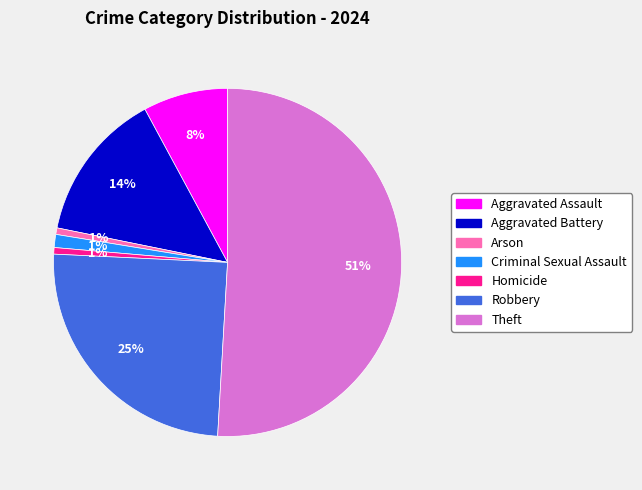

Is there any slice that represents more than half of the pie?

Yes